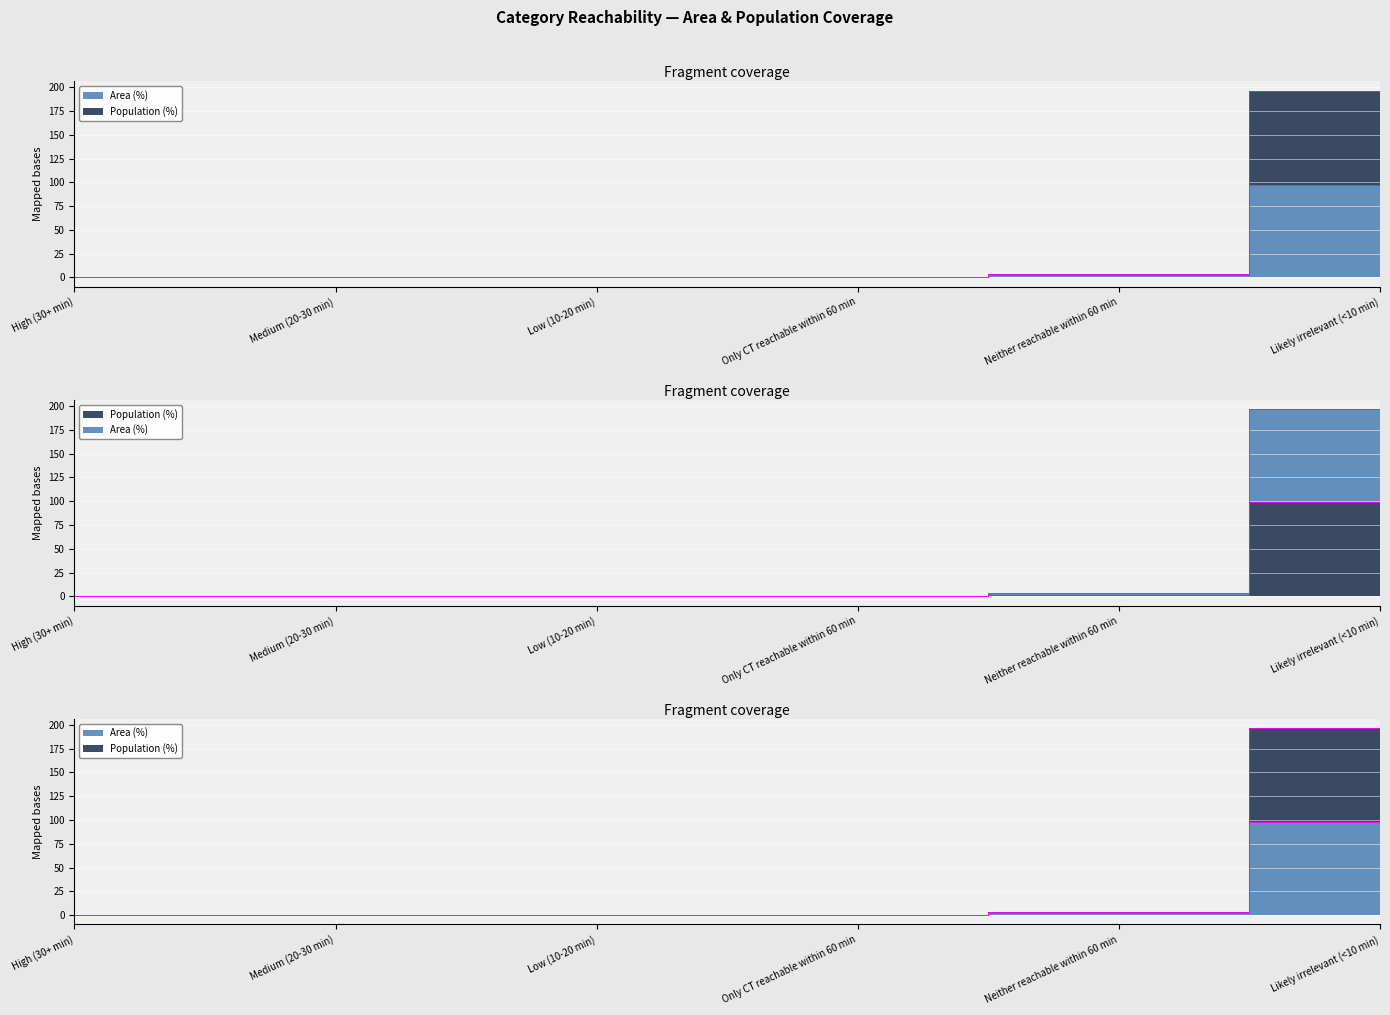

The value of Area (%) at High (30+ min) is 67.3. True or false?

False